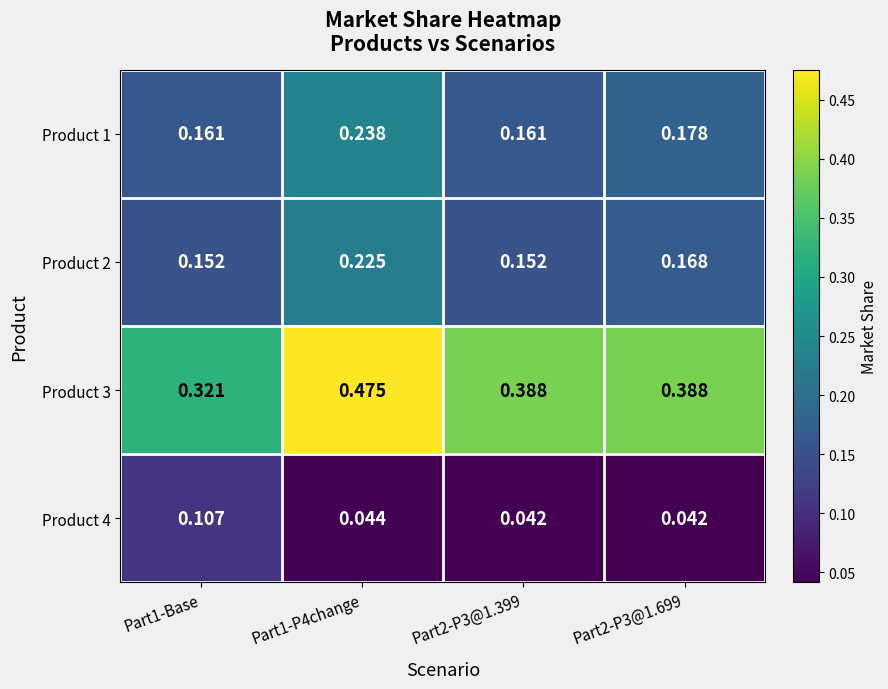

Is the value of Product 2 at Part1-P4change greater than the value of Product 3 at Part1-Base?

No